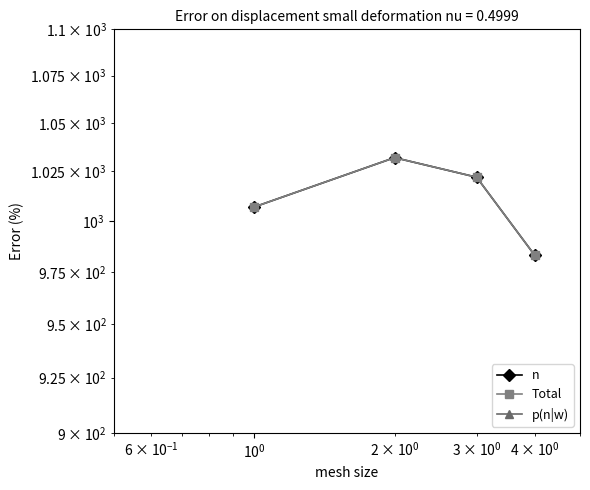

True or false: p(n|w) and Total cross at least once.

False